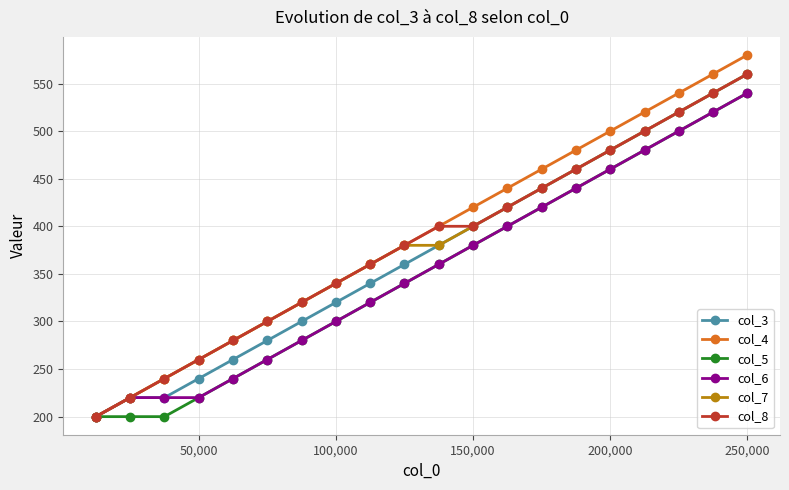

At how many categories does at least one series exceed 326?

13